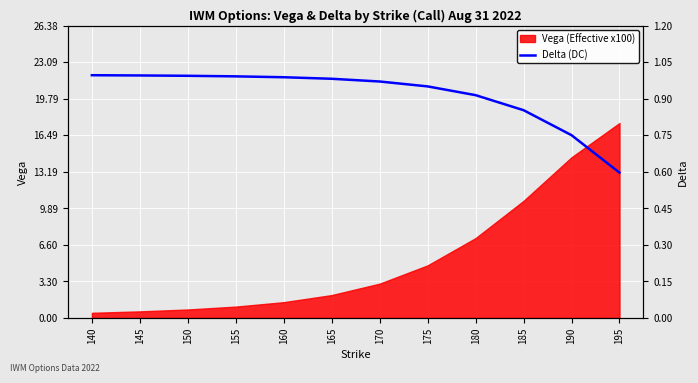

What is the average value?

0.9